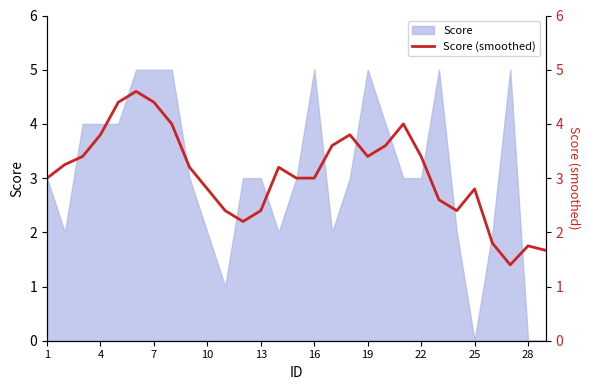

What is the highest value of the Score series?

5